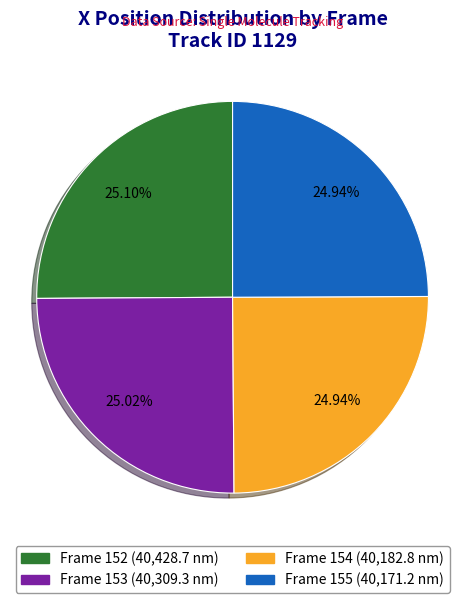

Is there any slice that represents more than half of the pie?

No